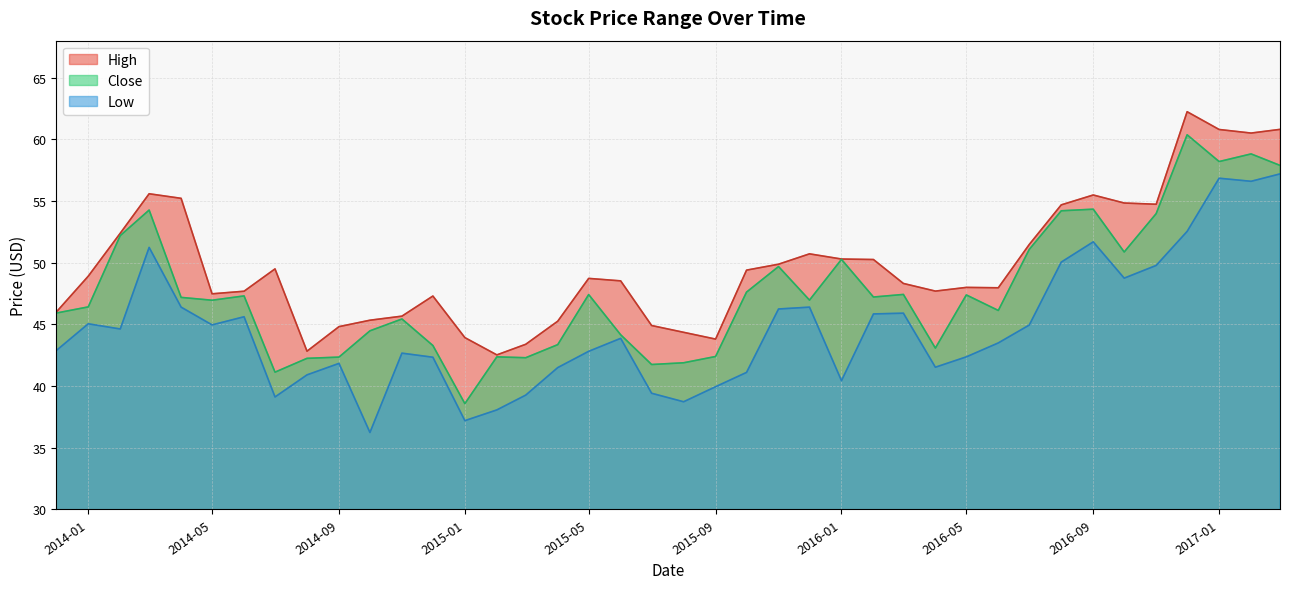

What is the spread (max minus min) of values at 2014-01?

3.9